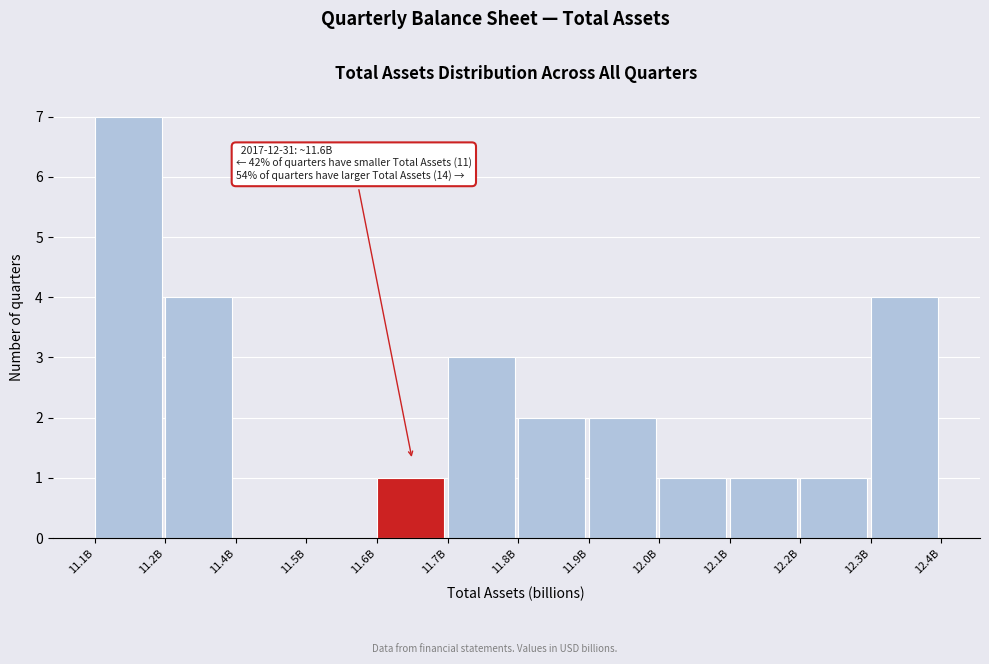

Reading left to right, transcribe all the data shown in this chart.

11.1B=7	11.2B=4	11.4B=0	11.5B=0	11.6B=1	11.7B=3	11.8B=2	11.9B=2	12.0B=1	12.1B=1	12.2B=1	12.3B=4